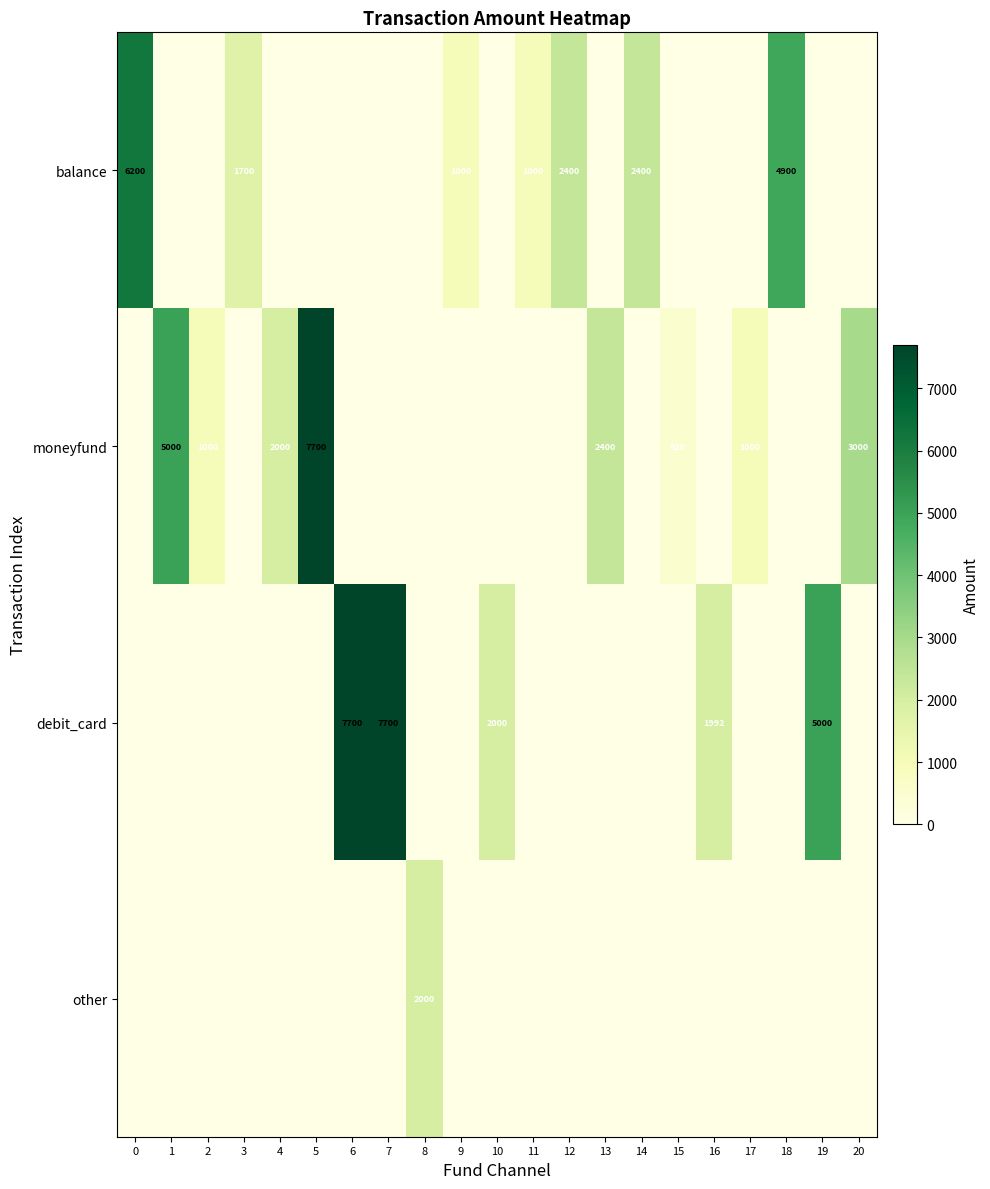

Is it true that balance equals 596 at 9?

False